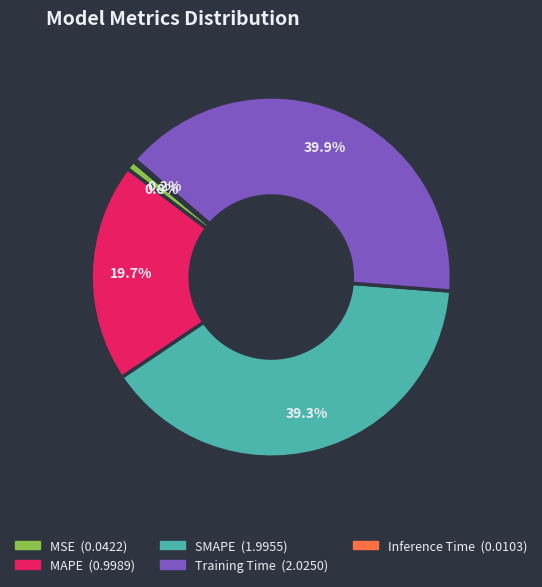

Is there a majority slice in this chart?

No